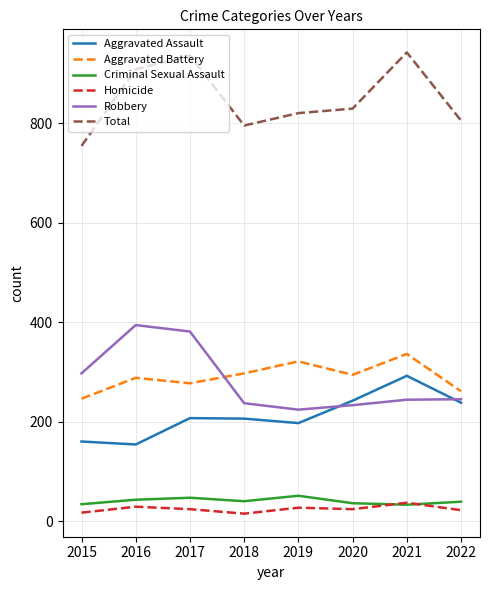

True or false: Total and Criminal Sexual Assault cross at least once.

False